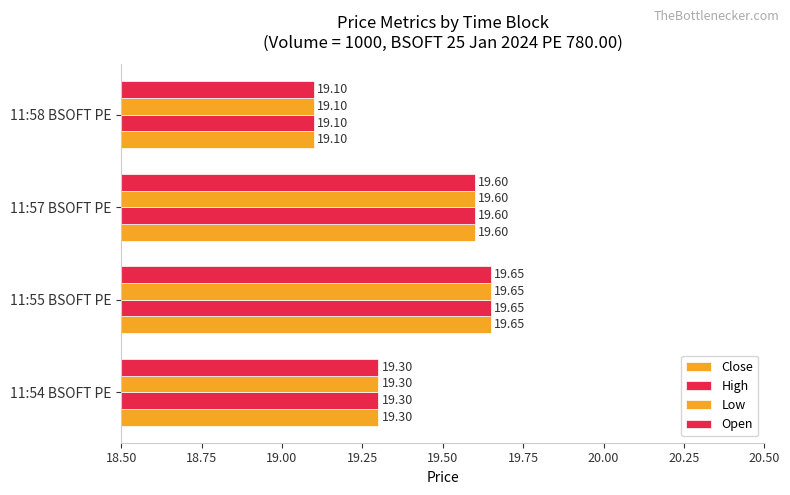

Count the number of data series in this chart.

4